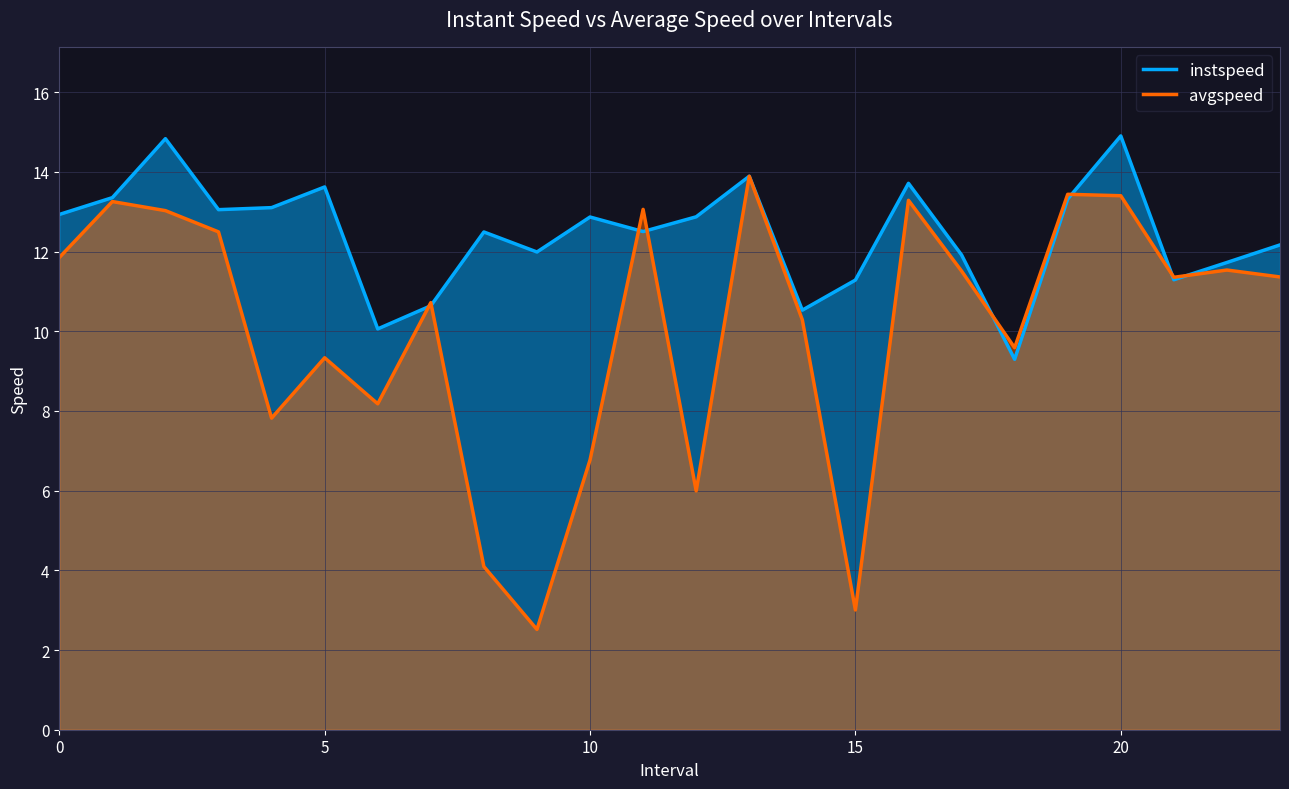

Is it true that instspeed equals 3.1 at 21?

False